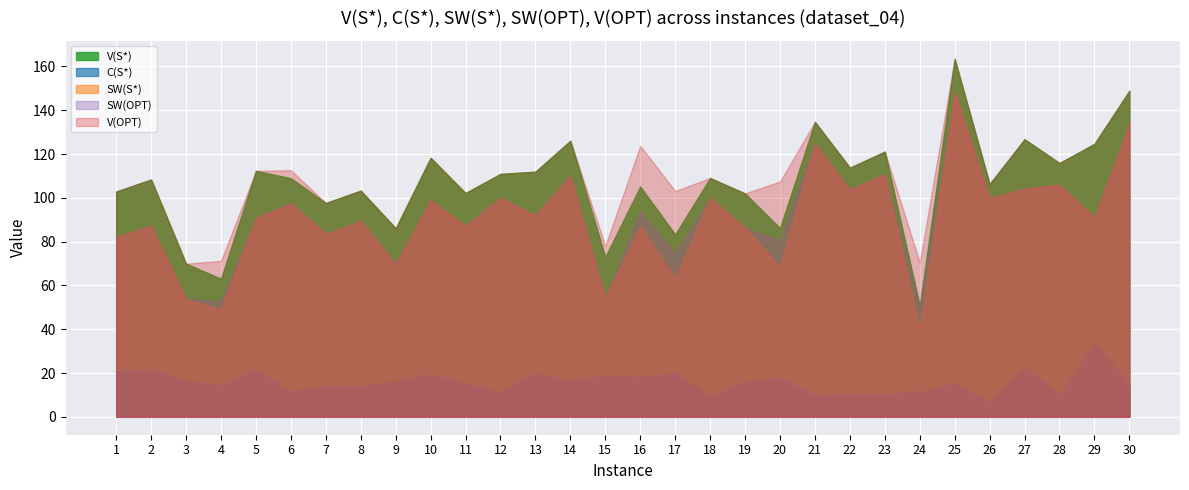

Reading right to left, what are all the values shown in this chart?

V(S*): 148.9	124.7	115.9	126.8	106.3	163.5	50.8	121.1	113.8	134.7	86.2	102.0	109.1	83.3	105.2	73.0	126.1	112.0	111.0	102.2	118.3	86.1	103.3	97.7	109.0	112.3	63.1	69.9	108.4	102.9
C(S*): 14.9	33.7	10.0	22.6	6.5	15.2	11.3	10.3	10.0	9.7	17.7	15.7	9.3	20.1	18.0	18.9	16.0	20.0	10.9	15.1	19.3	16.2	13.8	14.1	11.4	21.5	14.1	16.4	21.2	20.8
SW(S*): 134.0	91.0	105.9	104.2	99.9	148.4	39.4	110.8	103.8	125.0	68.4	86.3	99.8	63.2	87.1	54.2	110.1	92.0	100.1	87.1	99.0	69.9	89.5	83.5	97.6	90.8	49.0	53.6	87.2	82.1
SW(OPT): 134.0	91.0	105.9	104.2	99.9	148.4	48.6	110.8	103.8	125.0	80.4	86.3	99.8	74.5	93.8	54.5	110.1	92.0	100.1	87.1	99.0	69.9	89.5	83.5	97.7	90.8	52.8	53.6	87.2	82.1
V(OPT): 148.9	124.7	115.9	126.8	106.3	163.5	70.5	121.1	113.8	134.7	107.5	102.0	109.1	103.1	123.8	78.0	126.1	112.0	111.0	102.2	118.3	86.1	103.3	97.7	112.6	112.3	71.2	69.9	108.4	102.9